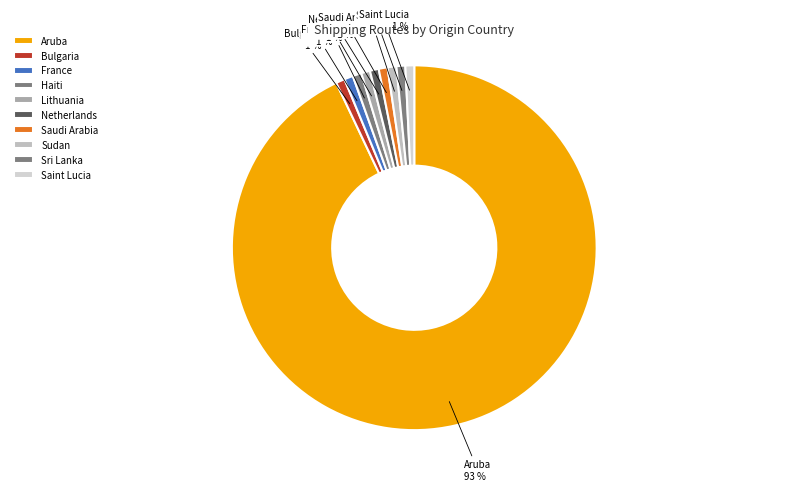

Which slice is the smallest?

Bulgaria